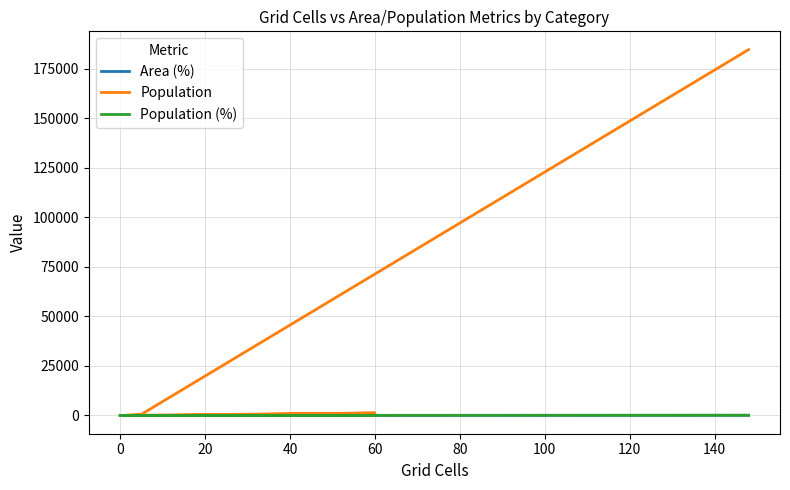

After their last crossing, which series has the higher values: Area (%) or Population (%)?

Population (%)